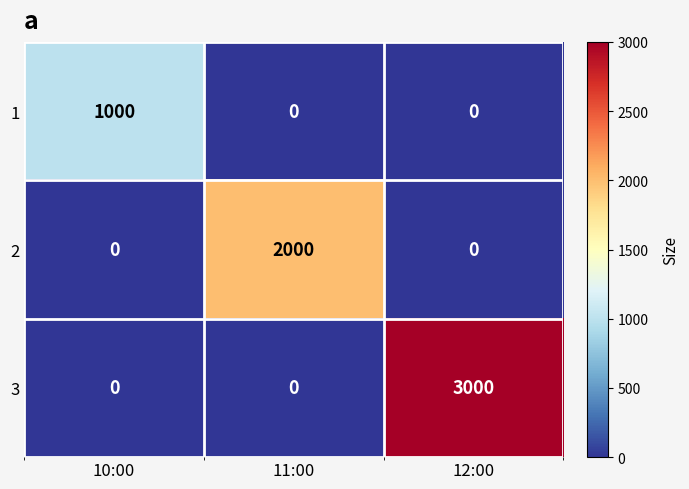

Rank the series by their maximum value, from highest to lowest.

3, 2, 1